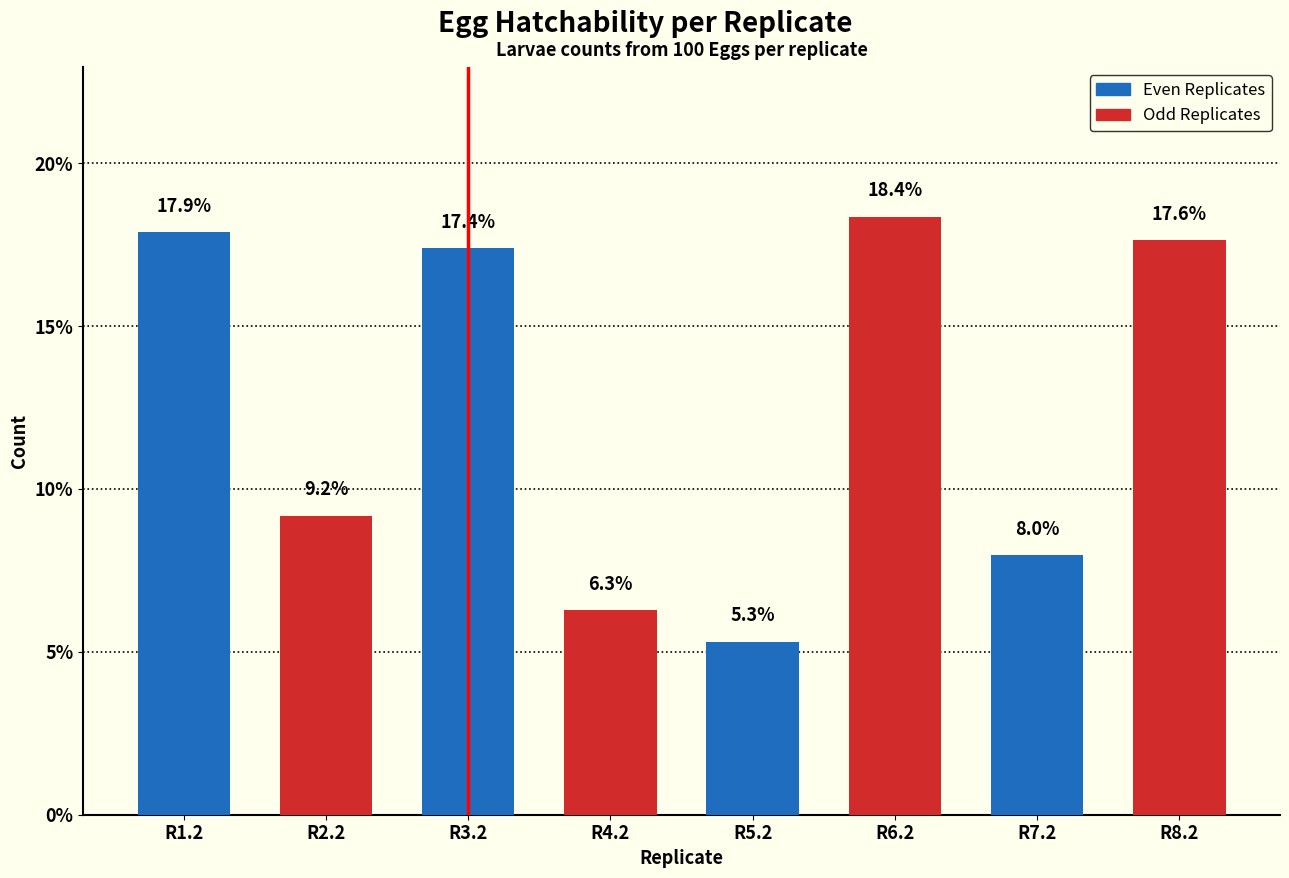

What is the ratio of the value at R7.2 to the value at R1.2?

0.4